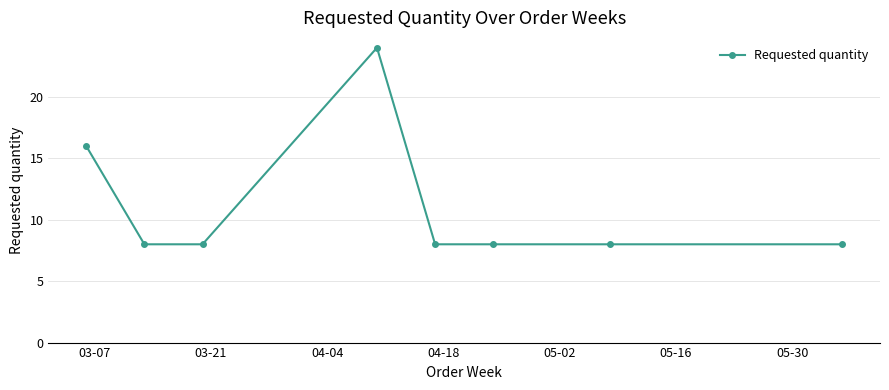

What is the maximum value shown in the chart?

24